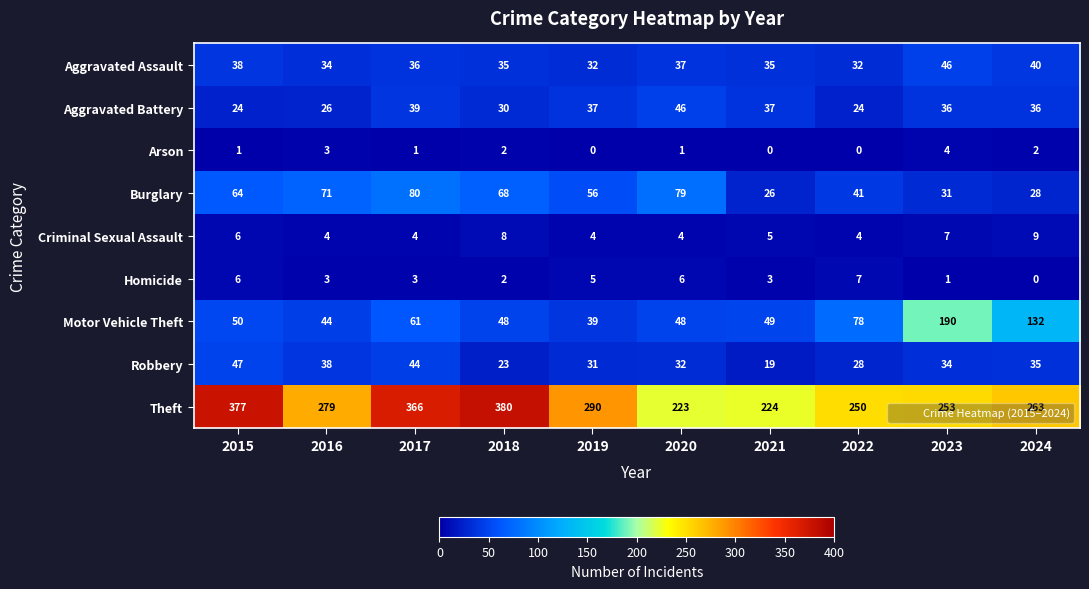

Which series changed the most between 2015 and 2018?

Robbery